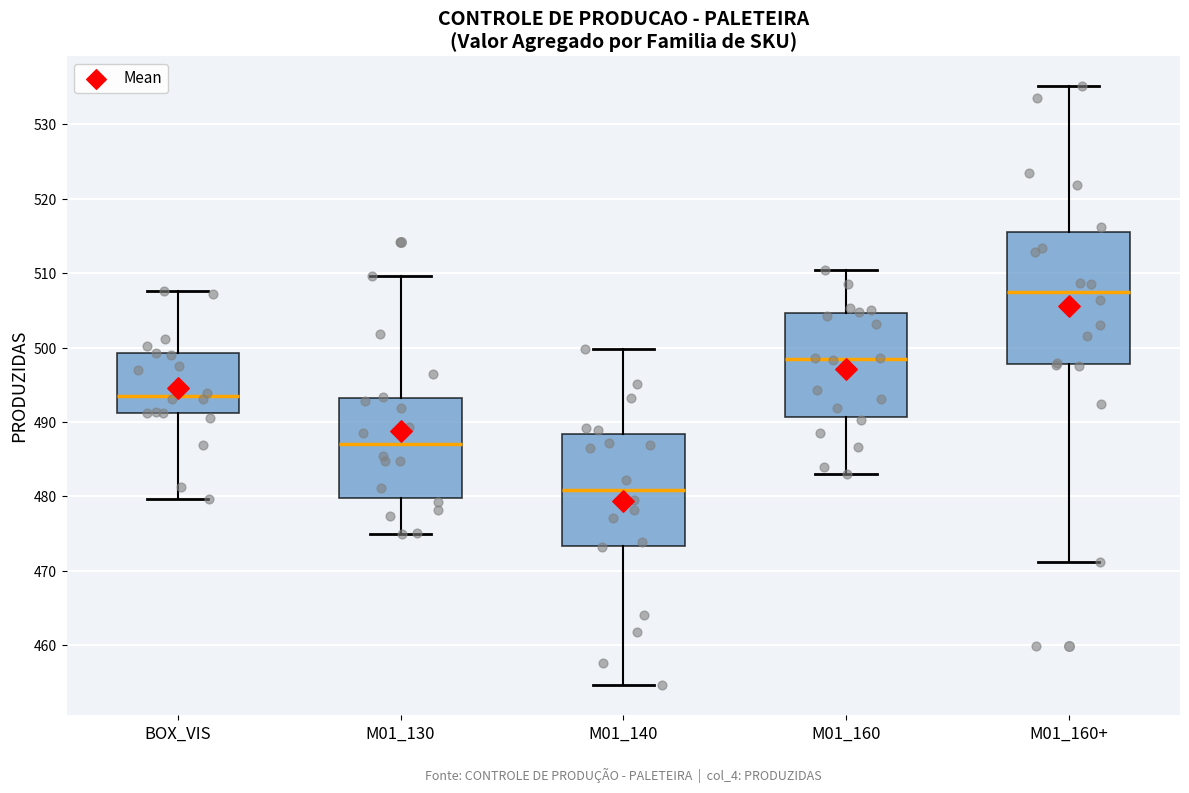

Reading left to right, read every box against the y-axis: the position of its median line, the range the box covers, and the ends of its whiskers. The values are not printed on the chart, so give them approximately, as read against the axis.

BOX_VIS: median 494, box 491 to 499, whiskers 480 to 508
M01_130: median 487, box 480 to 493, whiskers 475 to 510
M01_140: median 481, box 473 to 488, whiskers 455 to 500
M01_160: median 498, box 491 to 505, whiskers 483 to 510
M01_160+: median 507, box 498 to 516, whiskers 471 to 535